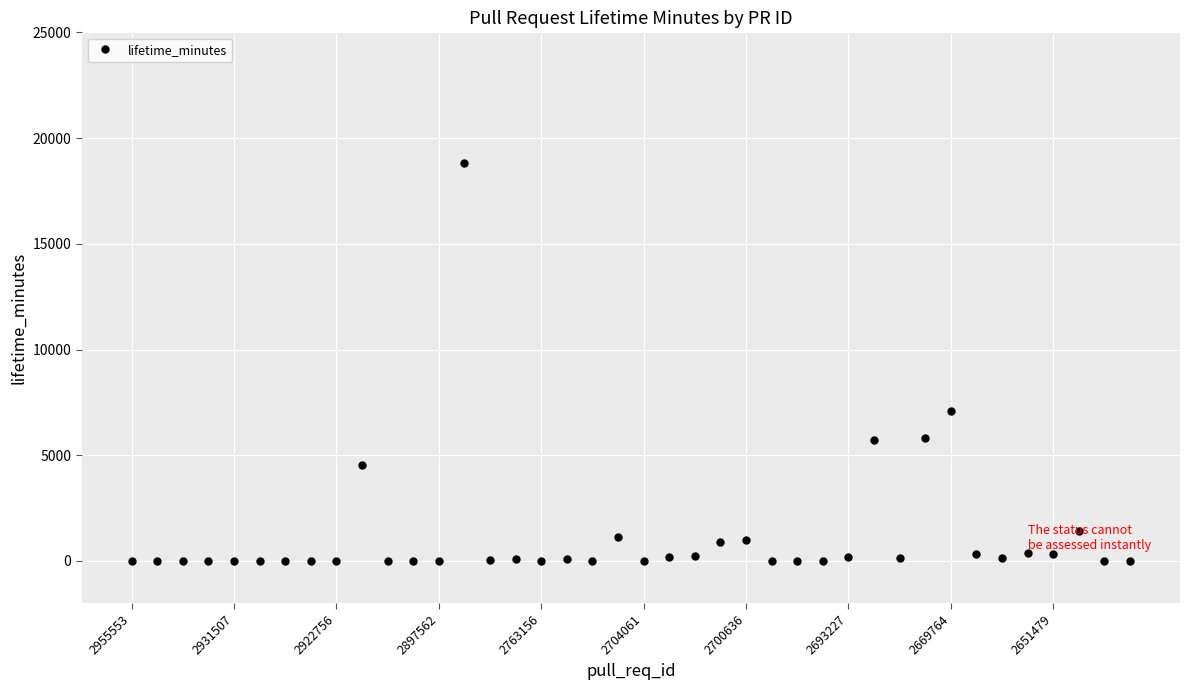

What is the average value?

1218